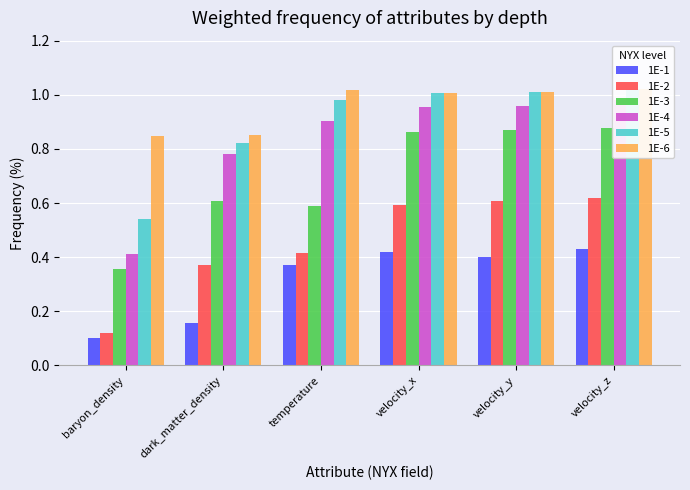

Which category has the lowest value across all series?

baryon_density